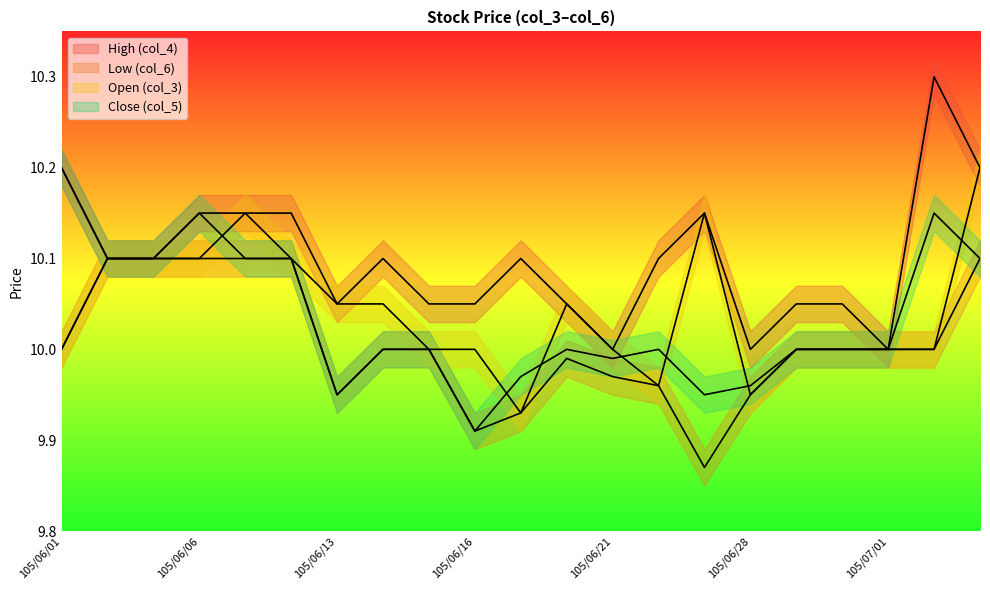

What is the sum of the Close (col_5) values at 105/06/13 and 105/07/04?

20.1